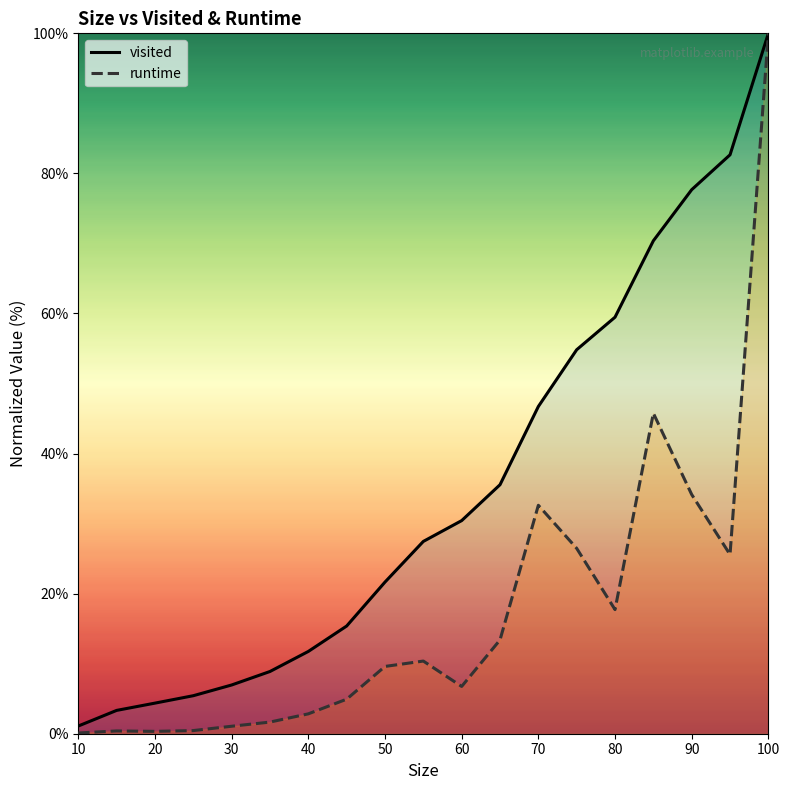

List the series in order of their overall mean, lowest first.

runtime, visited